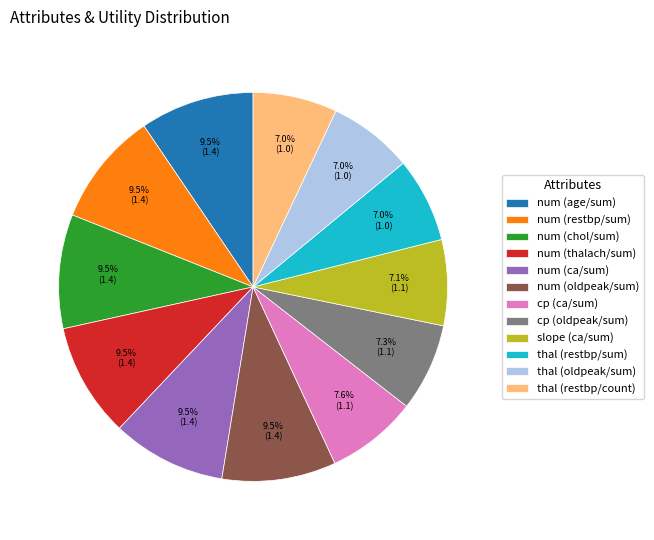

What percentage do thal (restbp/sum) and num (thalach/sum) together represent?

16.5%